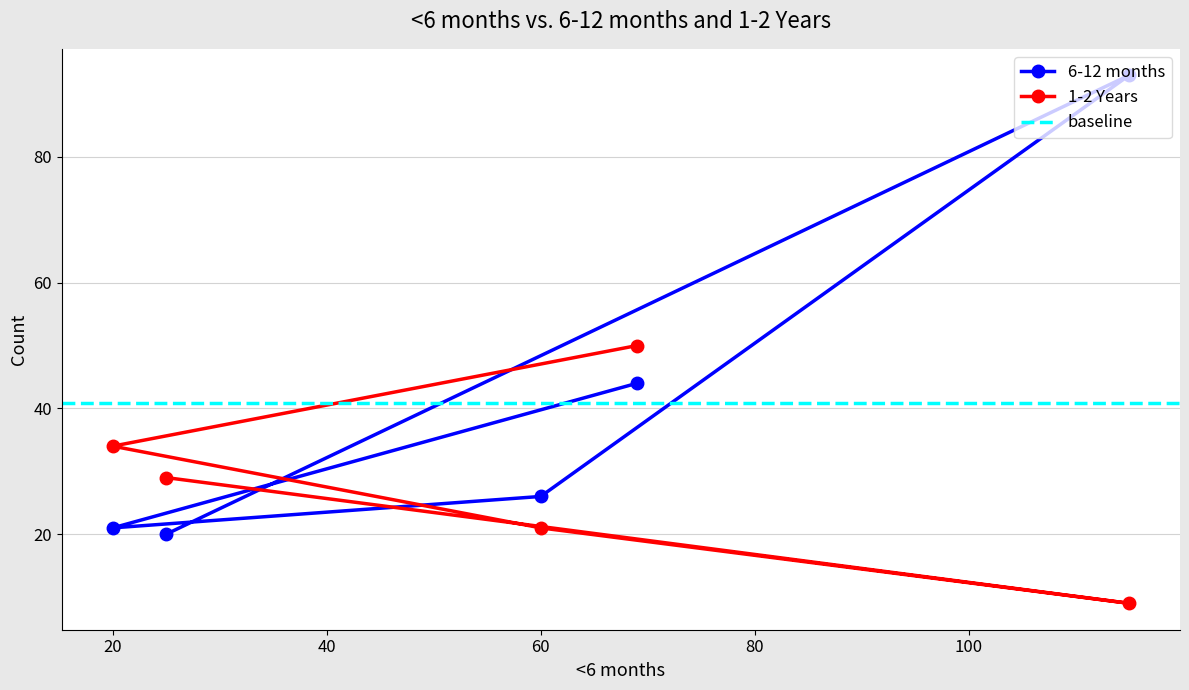

What is the smallest value displayed?

9